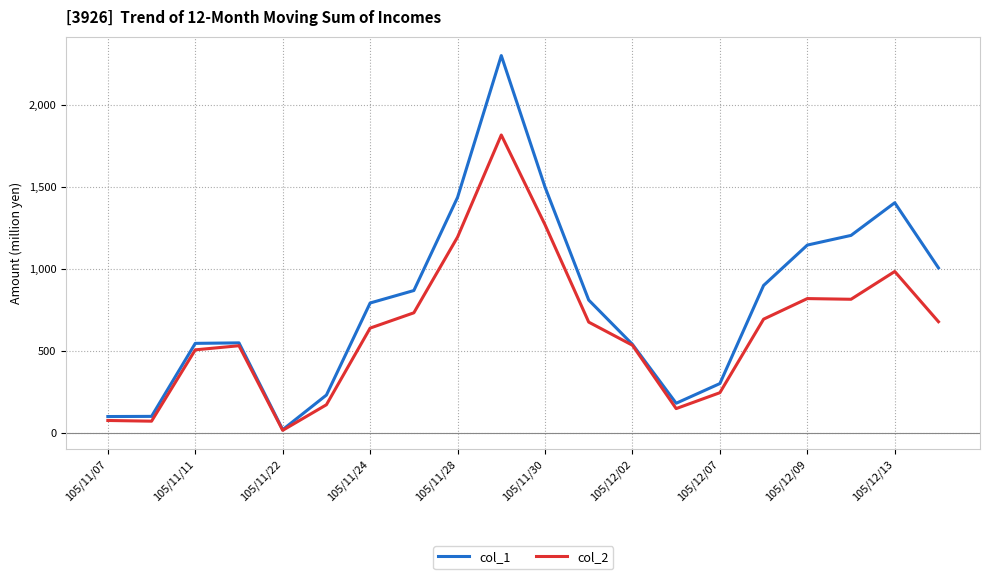

List the series in order of their peak value, highest first.

col_1, col_2